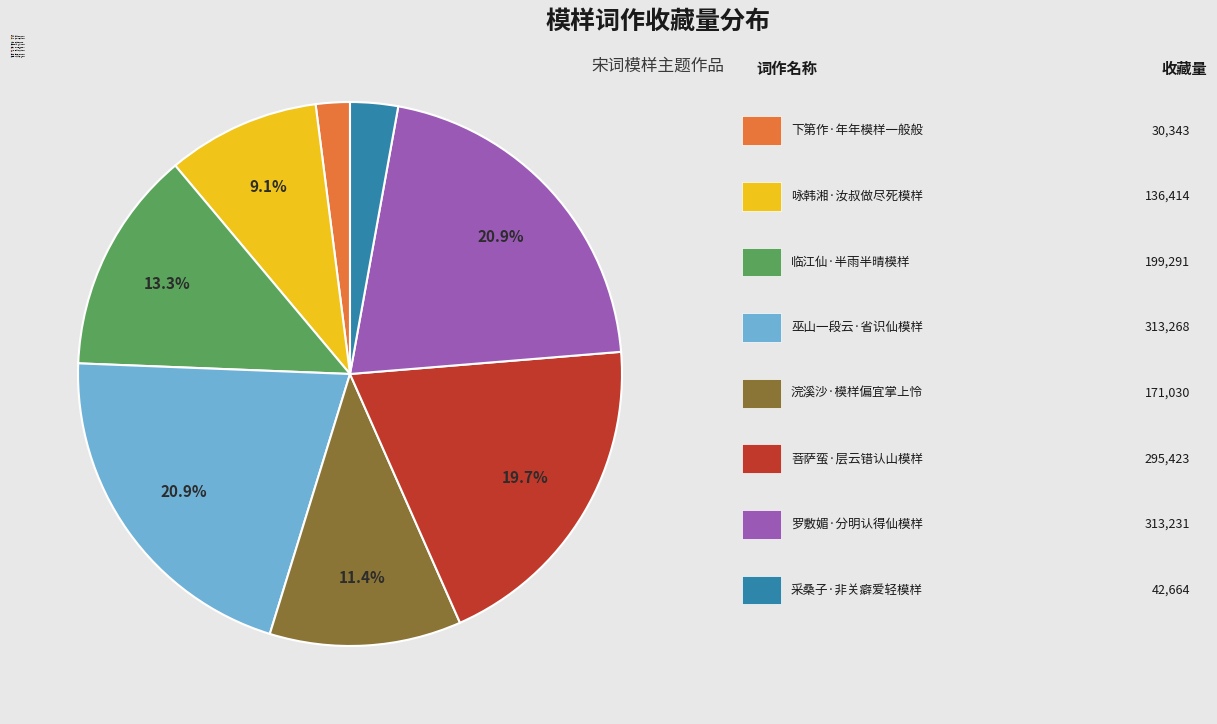

How many slices are in this pie chart?

8